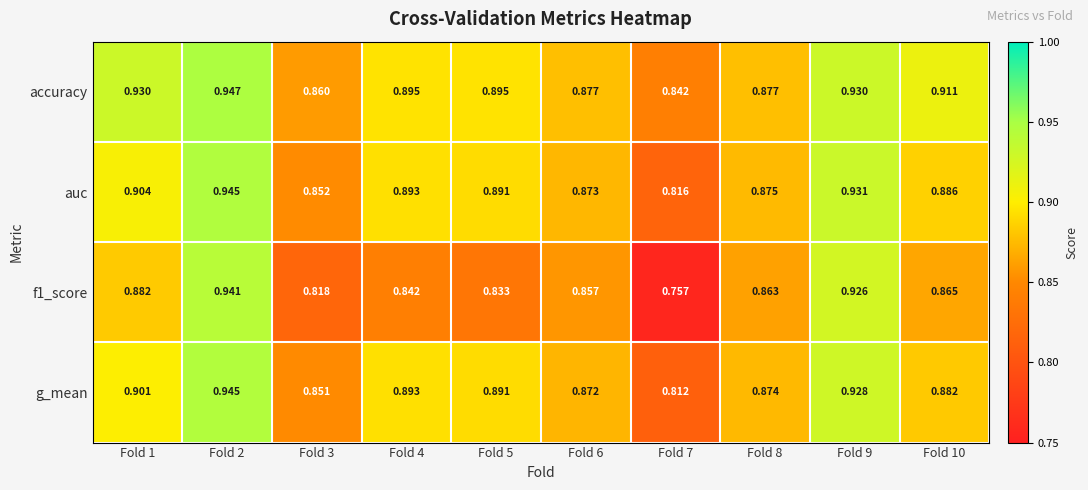

At which category is the sum across all series the highest?

Fold 2